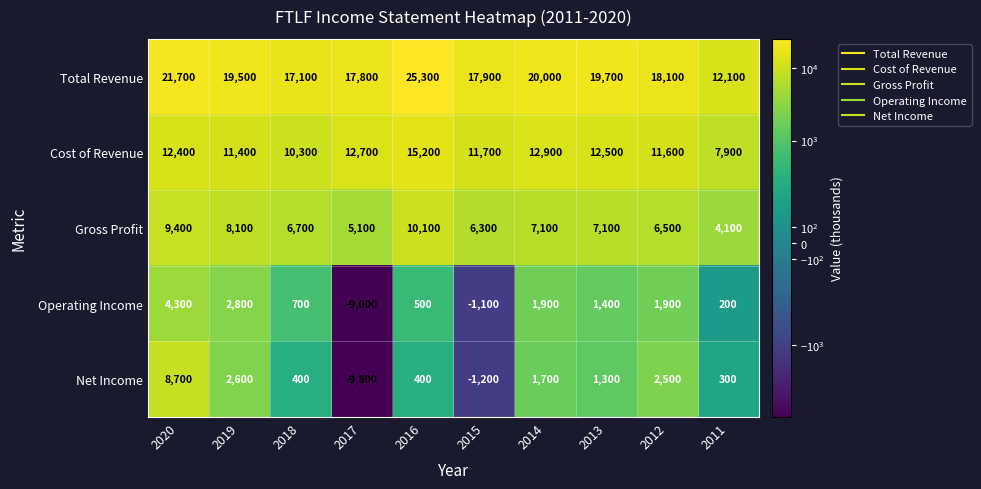

Is the value of Total Revenue at 2020 greater than the value of Operating Income at 2014?

Yes